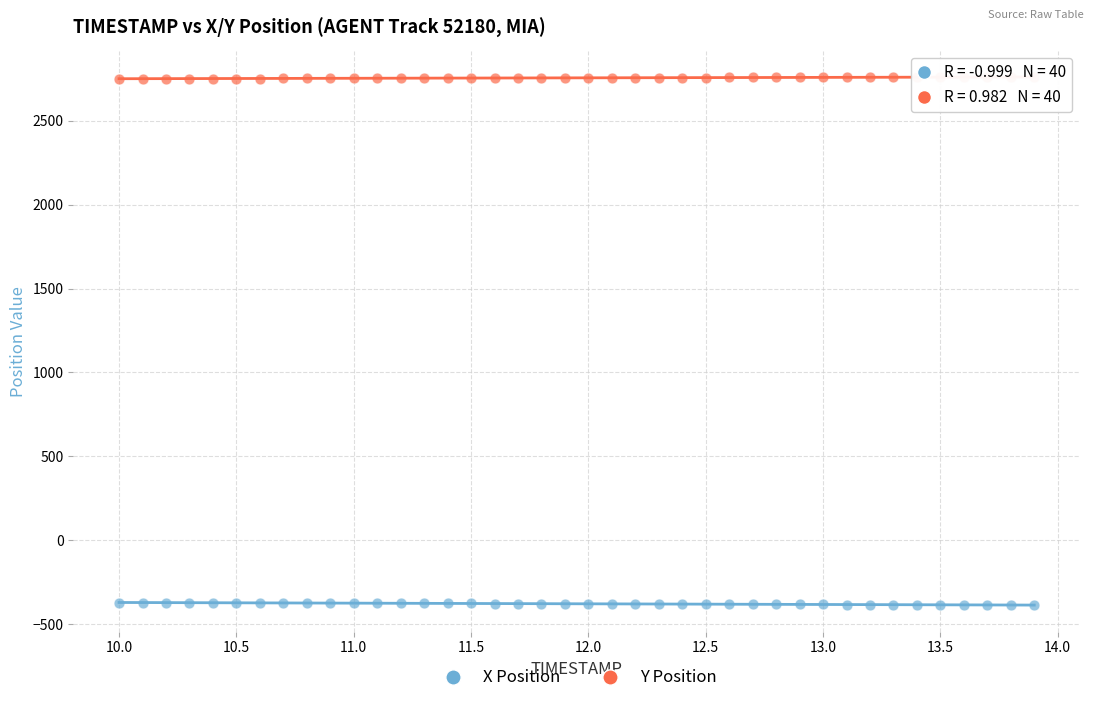

Which series reaches the minimum Y coordinate?

X Position